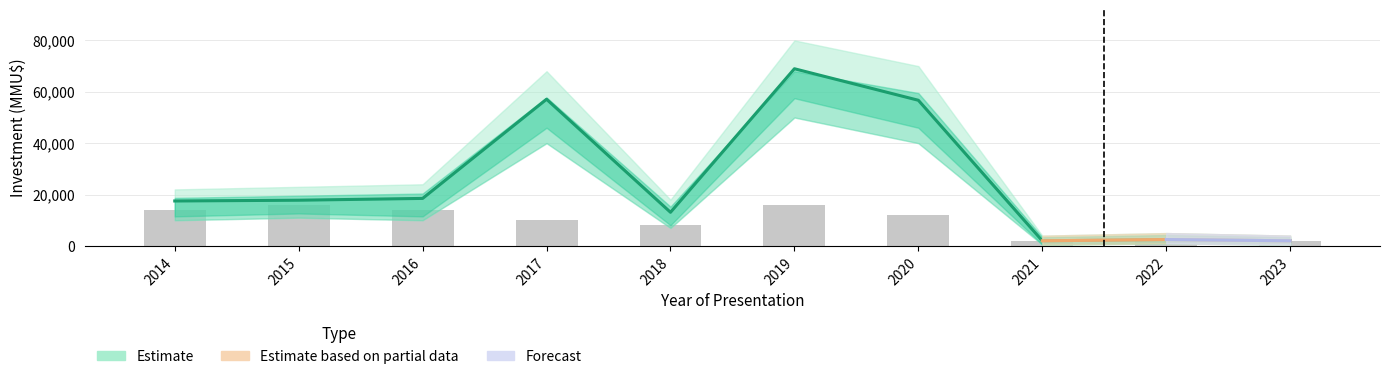

Where does the Count_lower series first go above 3?

2014